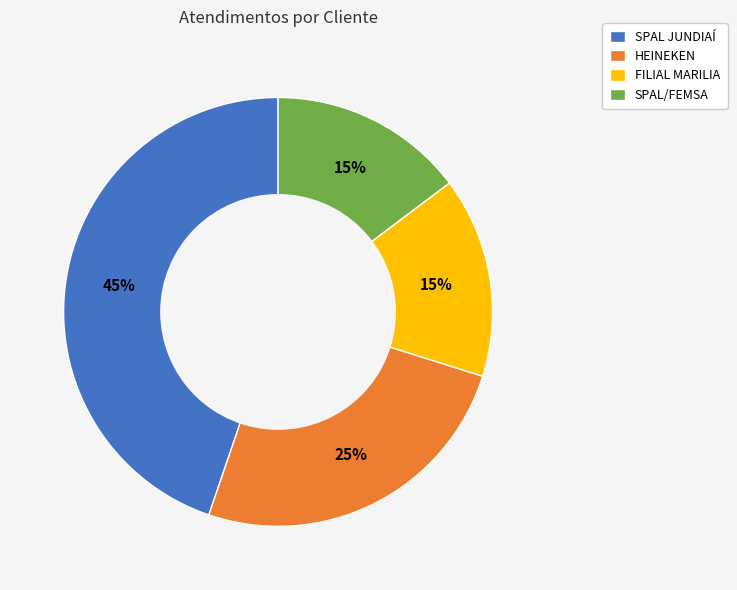

To the nearest percent, what is the difference between the largest and smallest slice percentages?

30%